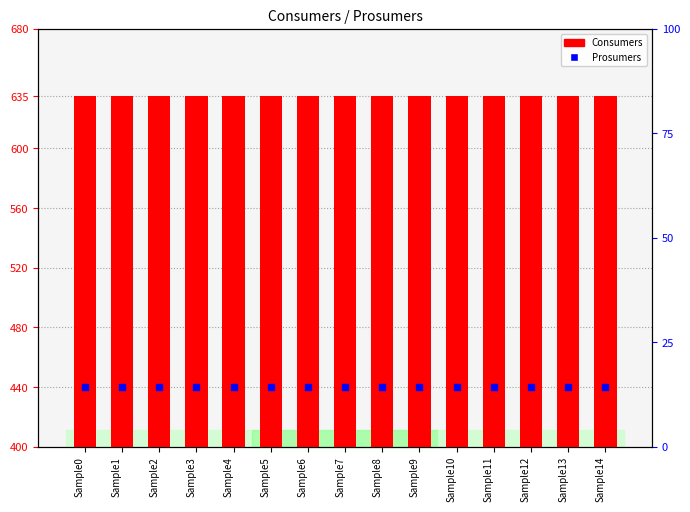

What is the total value across all series at Sample2?

1075